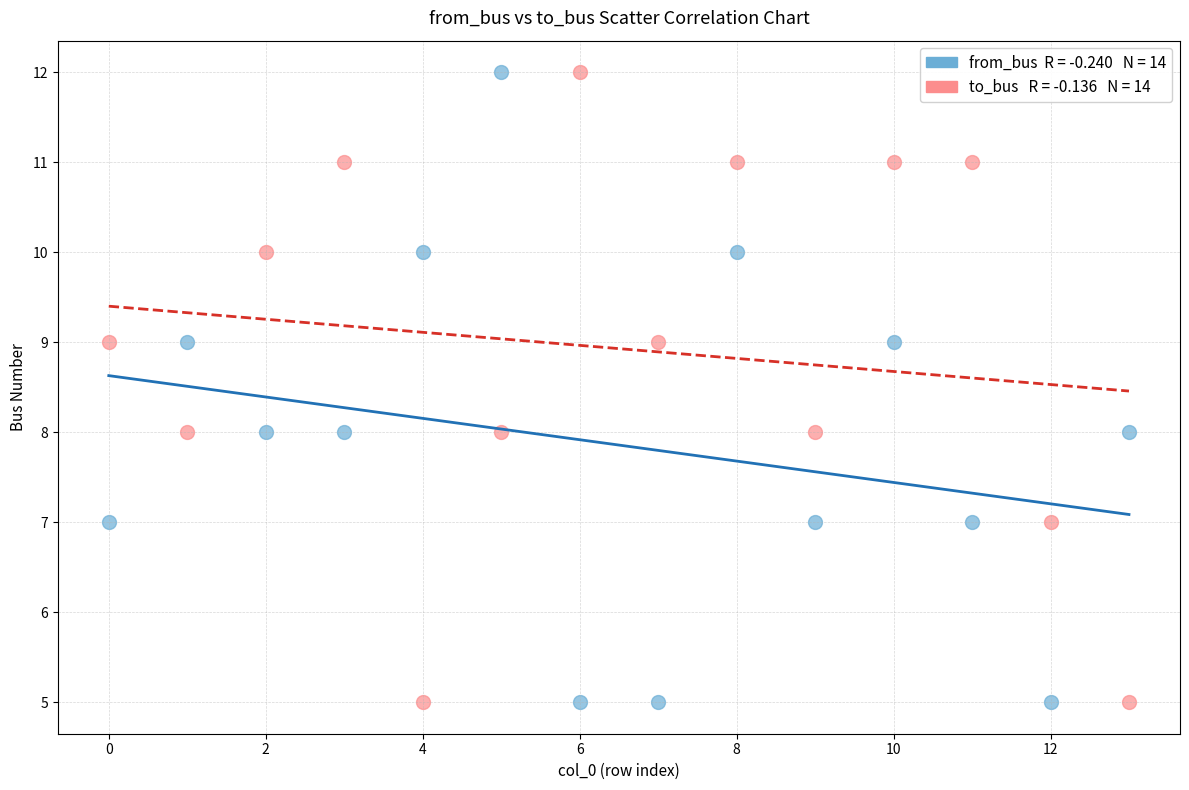

Across all data points, what is the range of Y values (max minus min)?

7